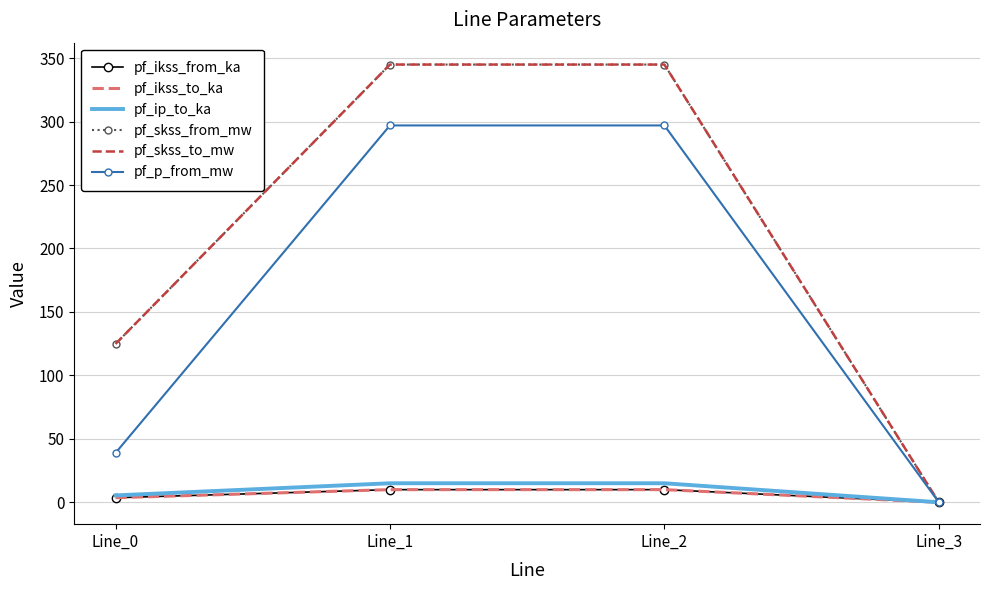

What is the sum of the pf_skss_from_mw values at Line_0 and Line_1?

469.7